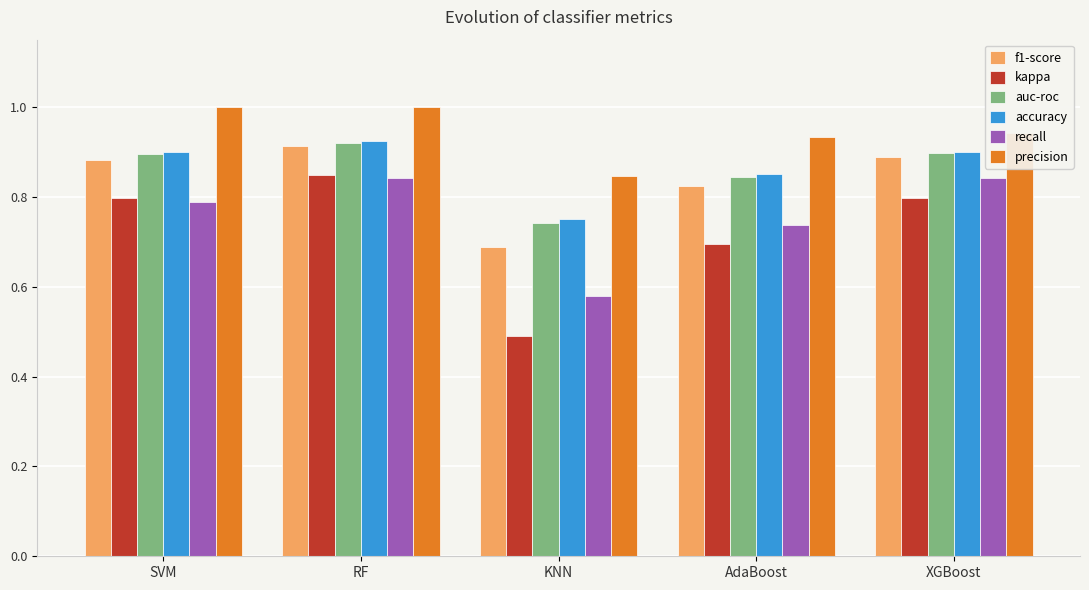

What position from the right is XGBoost?

1